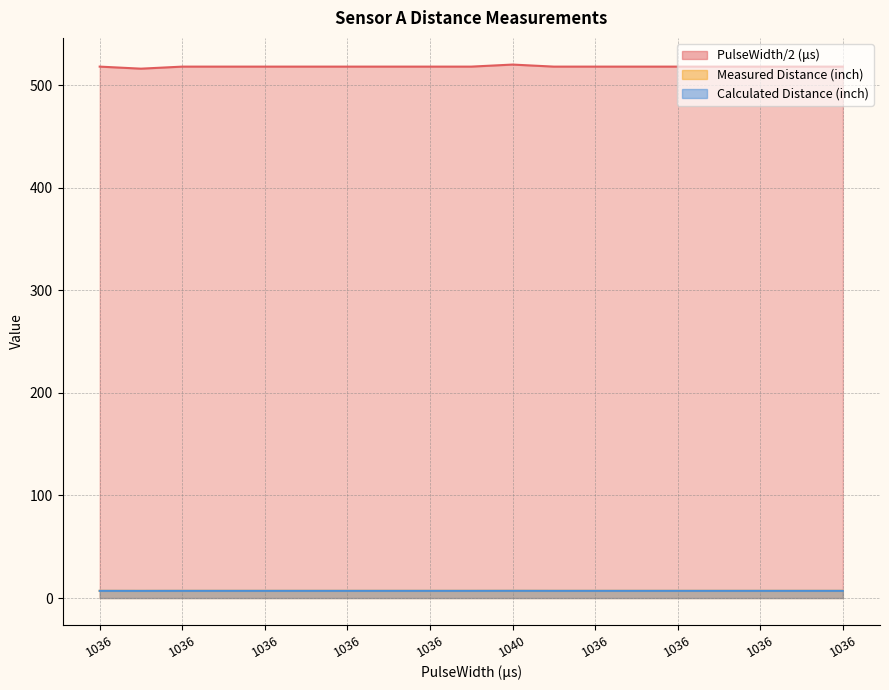

How many PulseWidth/2 (μs) values are between 518 and 519?

17